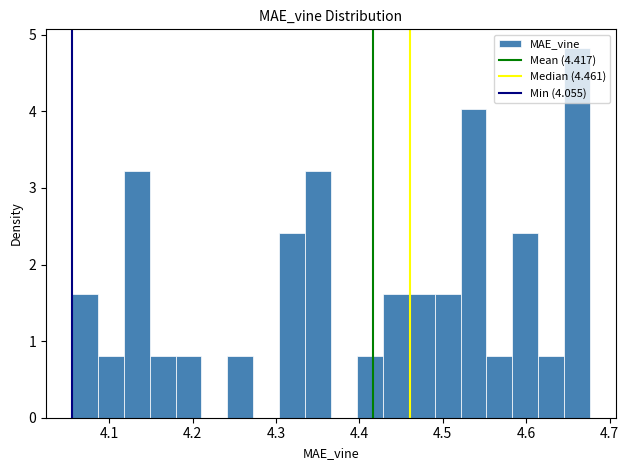

Read against the x-axis, roughly where is the centre of the tallest bar?

4.66